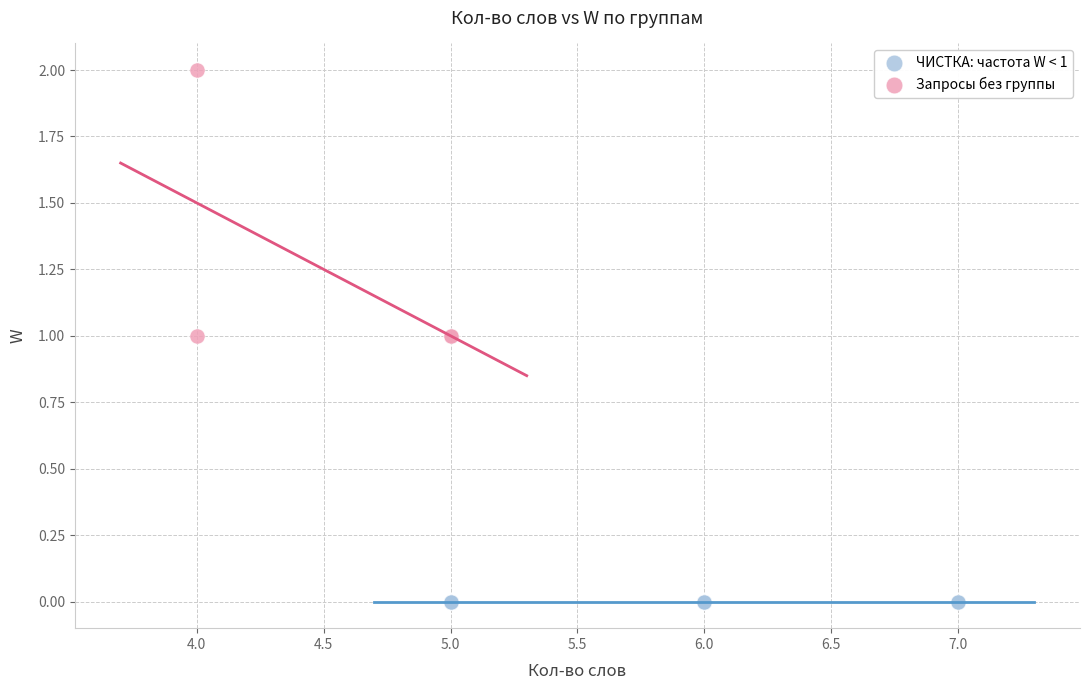

Which series contains the lowest Y value?

ЧИСТКА: частота W < 1